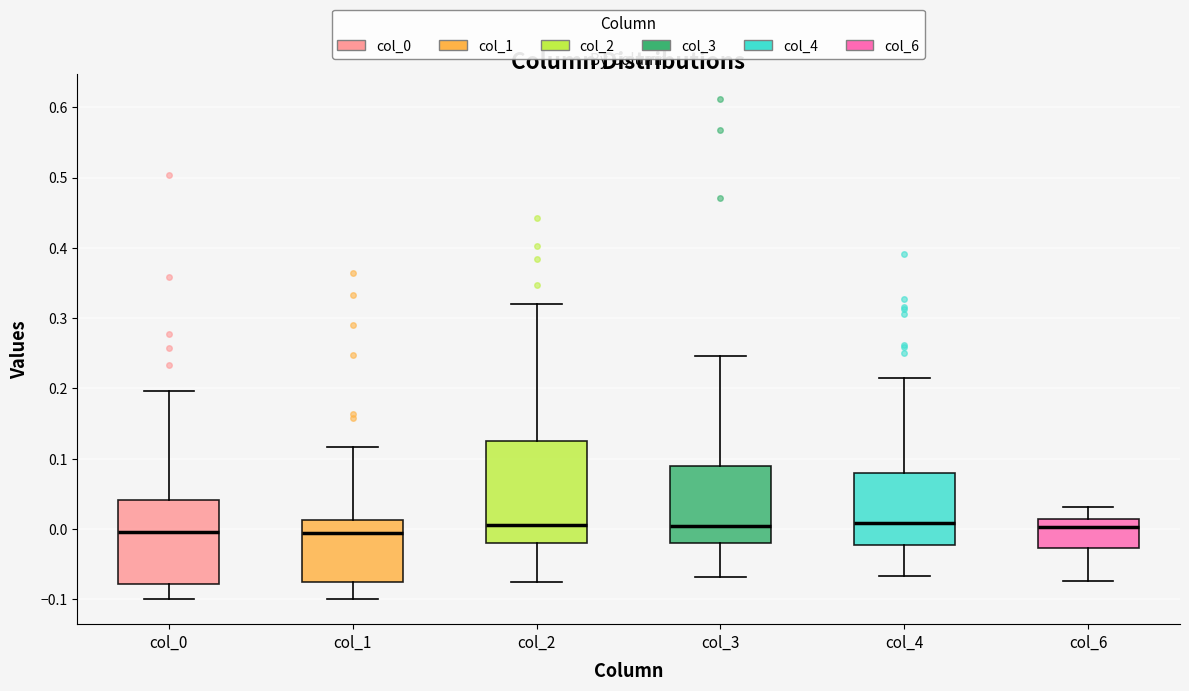

Reading left to right, transcribe this box plot: for each box, give where its median line is, the range the box spans, and where its two whiskers end, as read against the y-axis. The values are not printed on the chart, so give them approximately, as read against the axis.

col_0: median 0.00, box -0.08 to 0.04, whiskers -0.10 to 0.20
col_1: median -0.01, box -0.08 to 0.01, whiskers -0.10 to 0.12
col_2: median 0.01, box -0.02 to 0.13, whiskers -0.08 to 0.32
col_3: median 0.00, box -0.02 to 0.09, whiskers -0.07 to 0.25
col_4: median 0.01, box -0.02 to 0.08, whiskers -0.07 to 0.22
col_6: median 0.00, box -0.03 to 0.01, whiskers -0.07 to 0.03